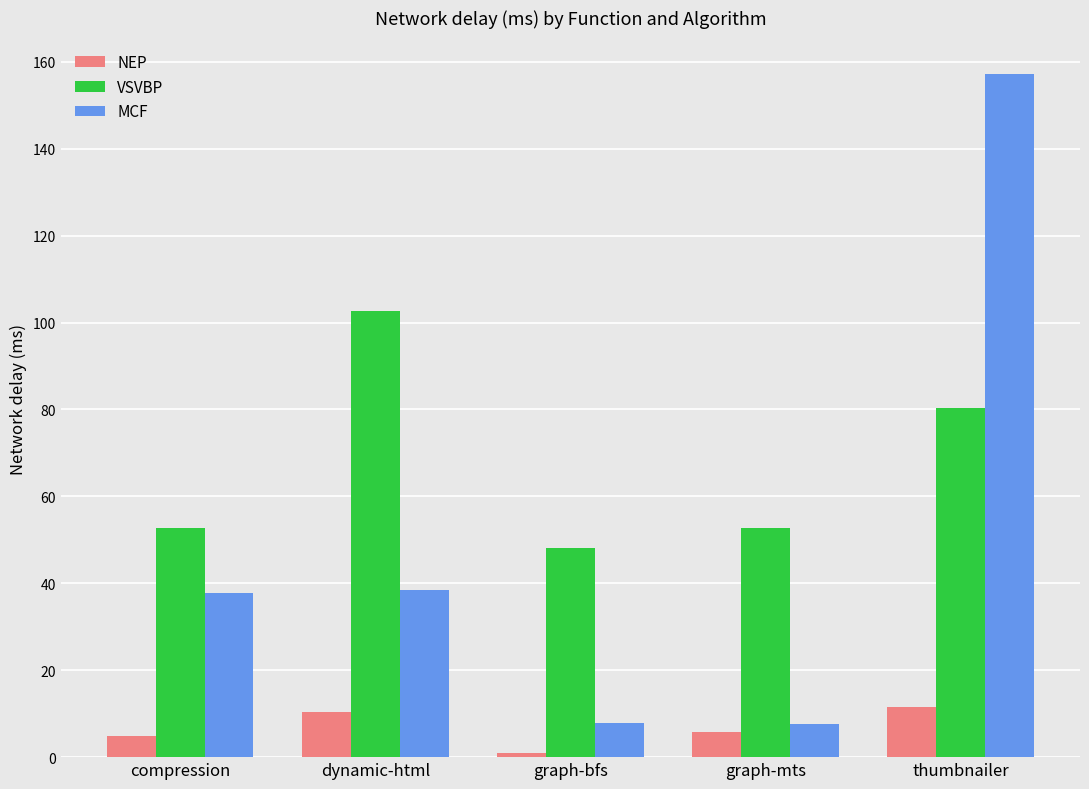

Does the chart contain any negative values?

No